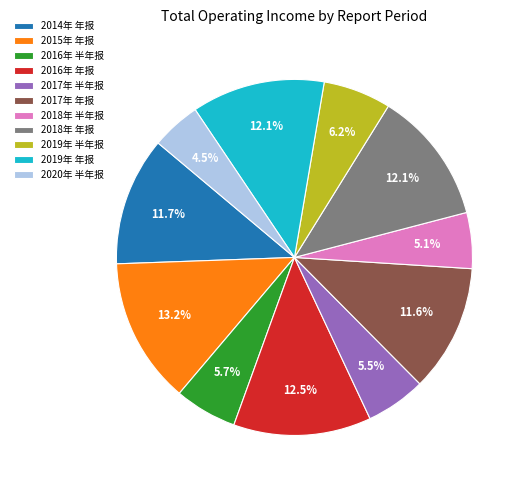

Do 2019年 半年报 and 2018年 半年报 together represent more than half of the pie?

No